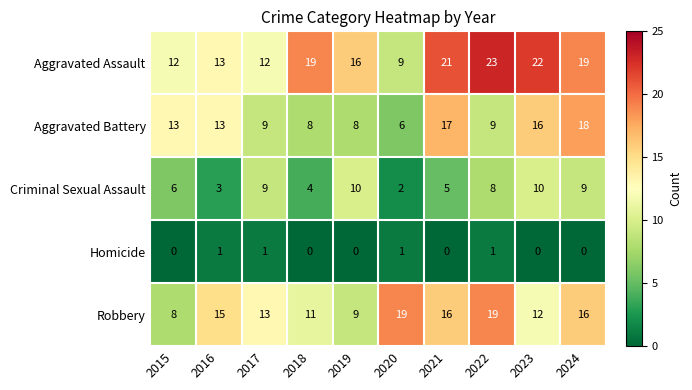

What is the total value across all series at 2020?

37